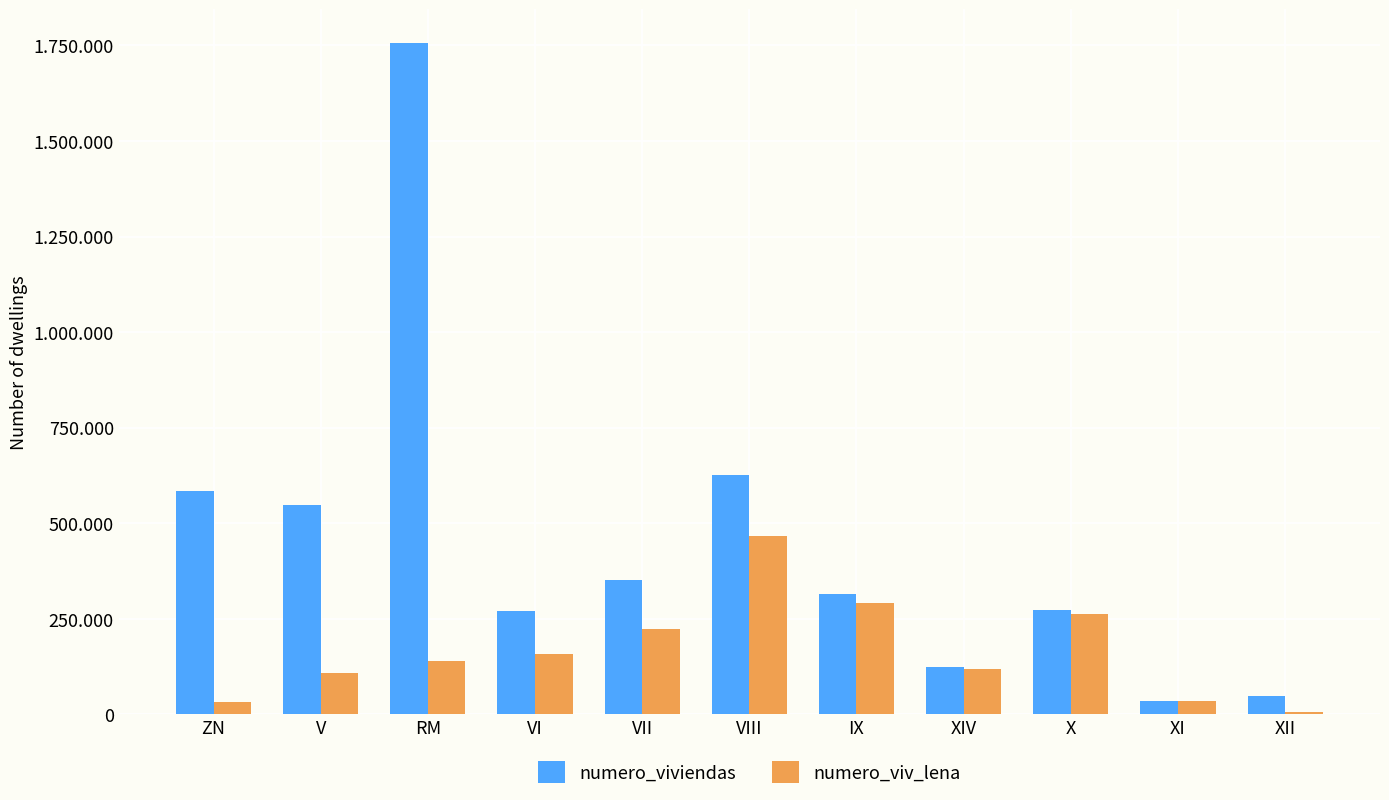

What is the sum of all numero_viv_lena values?

1843027